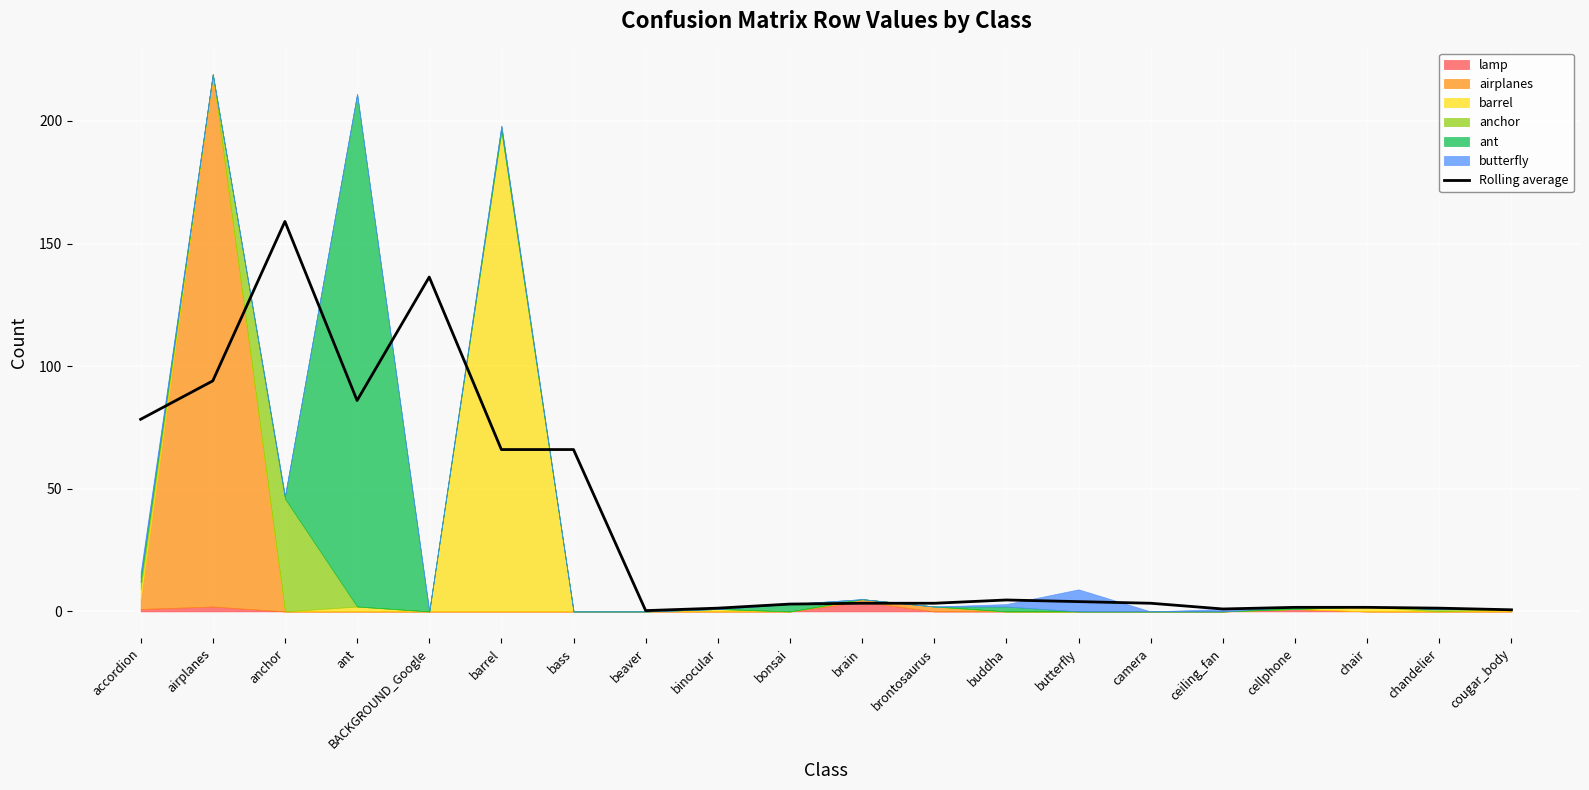

True or false: the data shows 1.7 at cellphone.

True